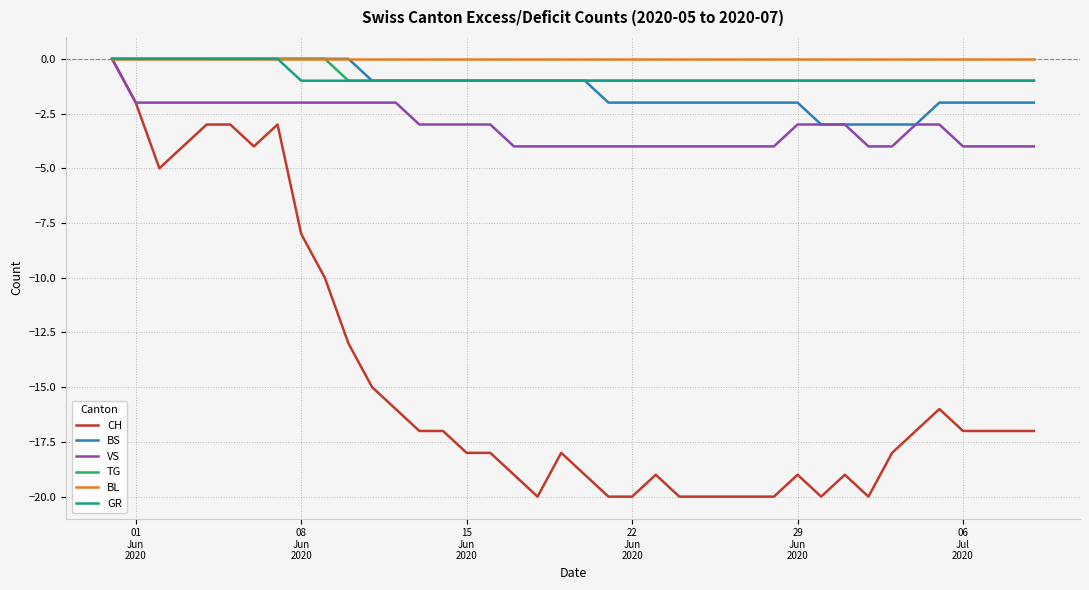

Which series has the largest range (max minus min)?

CH